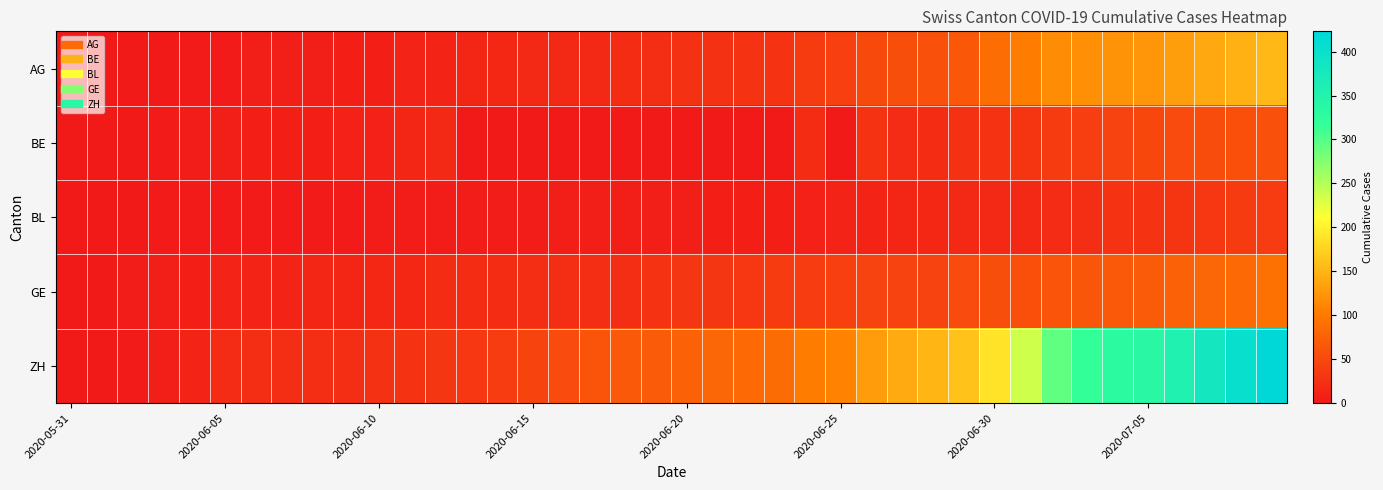

At how many categories does at least one series exceed 55?

23